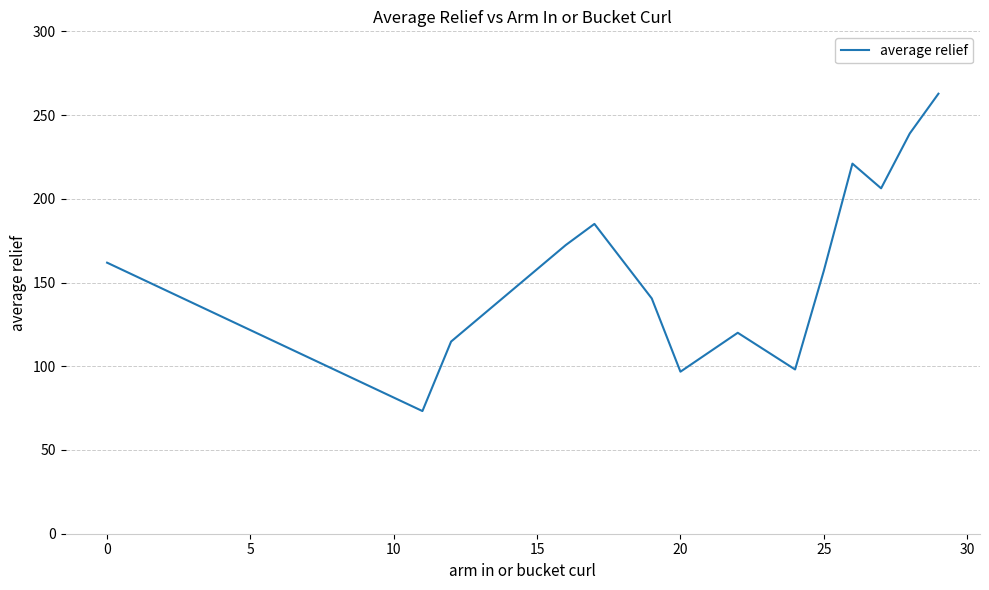

What is the greatest value displayed?

262.8